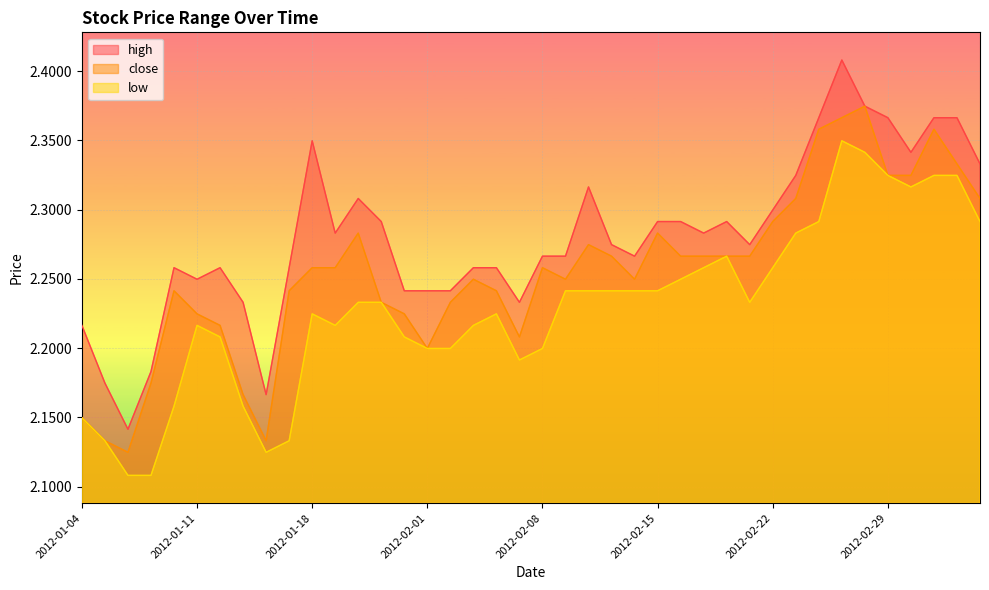

Between 2012-02-15 and 2012-02-28, which series saw the biggest shift?

low